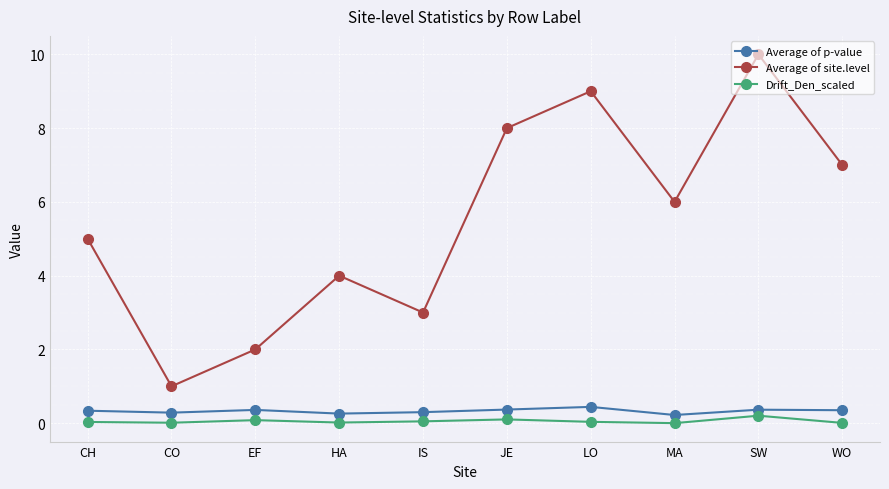

The Average of p-value series shows 0.4 at SW. True or false?

True